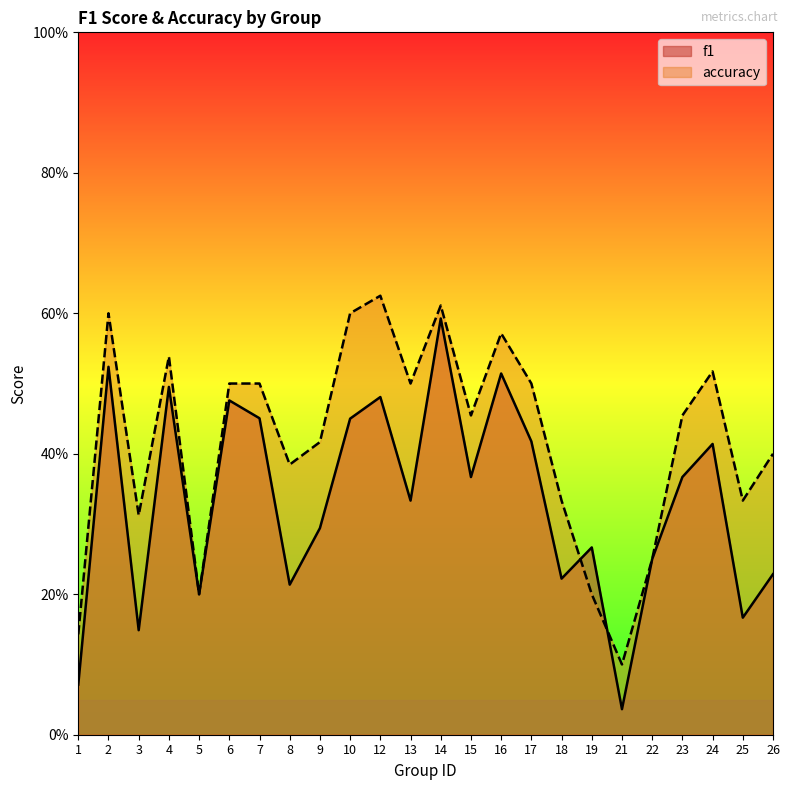

Reading left to right, transcribe all the data shown in this chart.

f1: 0.1	0.5	0.1	0.5	0.2	0.5	0.5	0.2	0.3	0.5	0.5	0.3	0.6	0.4	0.5	0.4	0.2	0.3	0.0	0.2	0.4	0.4	0.2	0.2
accuracy: 0.1	0.6	0.3	0.5	0.2	0.5	0.5	0.4	0.4	0.6	0.6	0.5	0.6	0.5	0.6	0.5	0.3	0.2	0.1	0.2	0.5	0.5	0.3	0.4